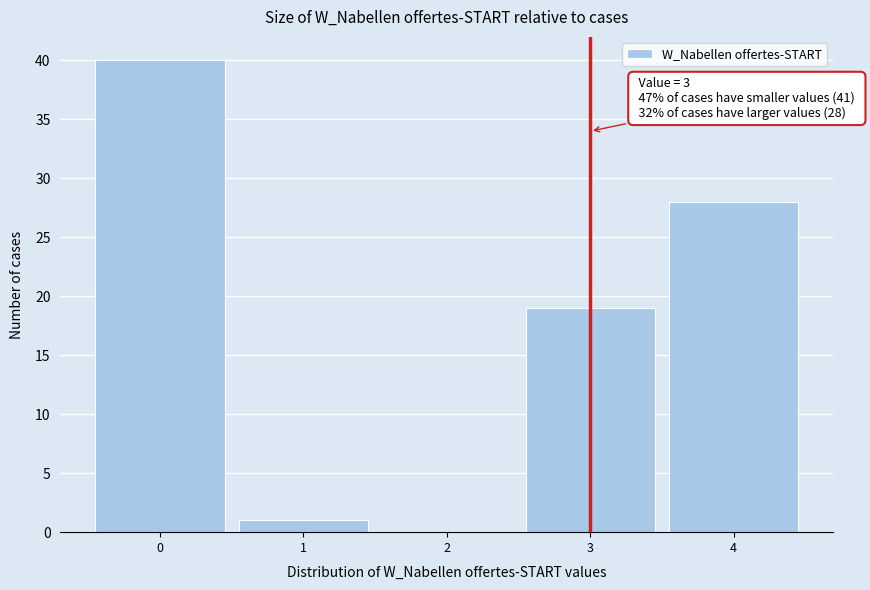

Which range on the x-axis has the tallest bar?

-0.5 to 0.5